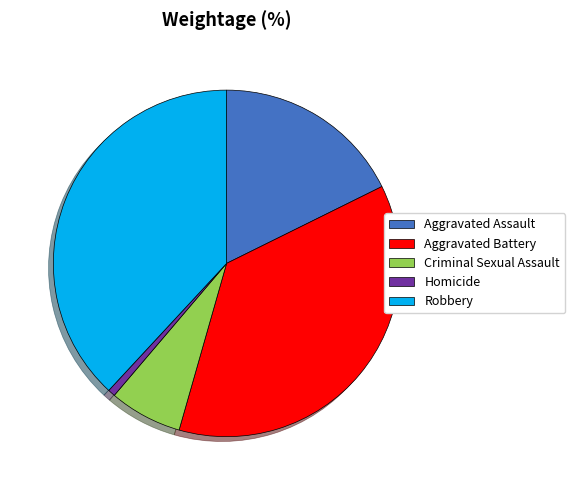

How many slices are in this pie chart?

5